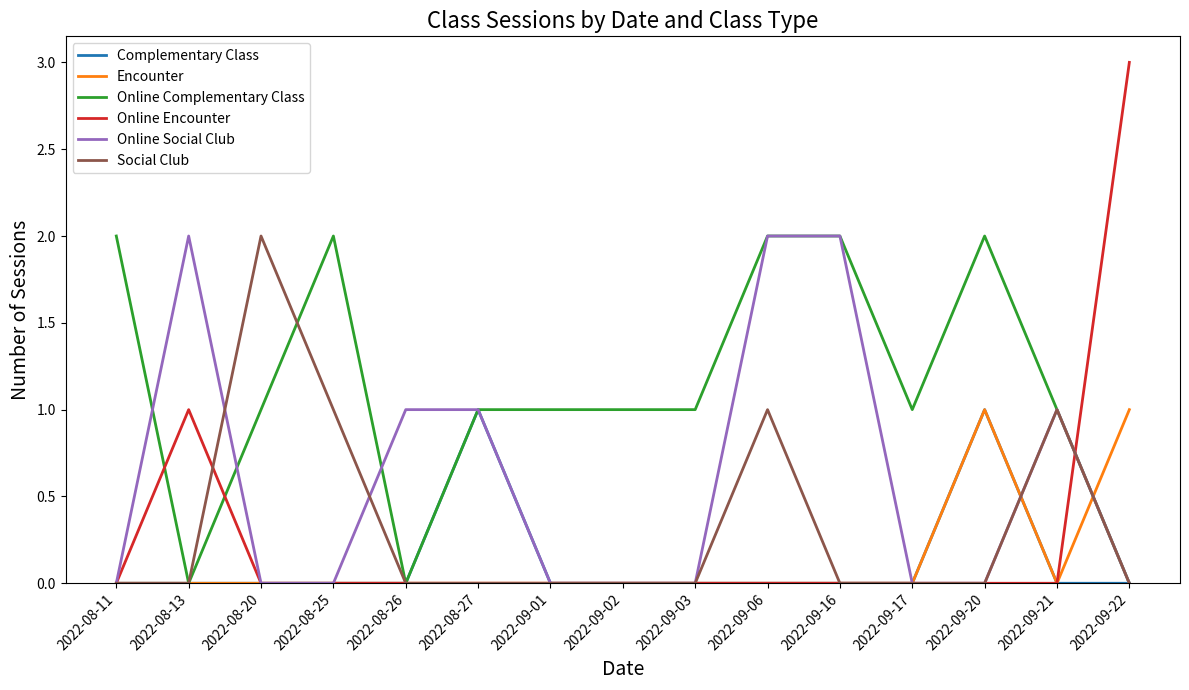

At which category does the chart reach its peak across all series?

2022-09-22